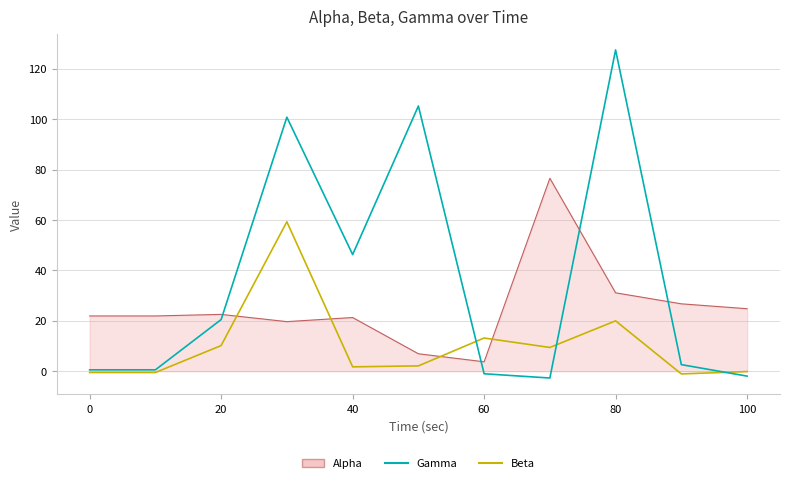

Count the number of data series in this chart.

3